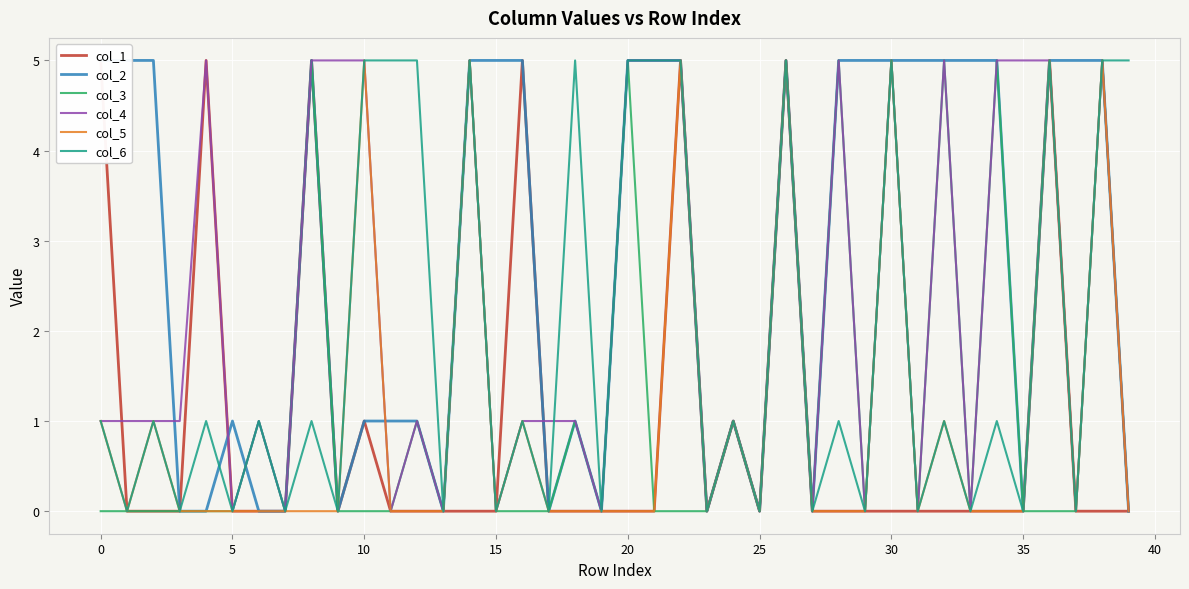

What is the difference between the maximum and minimum values in the col_5 series?

5